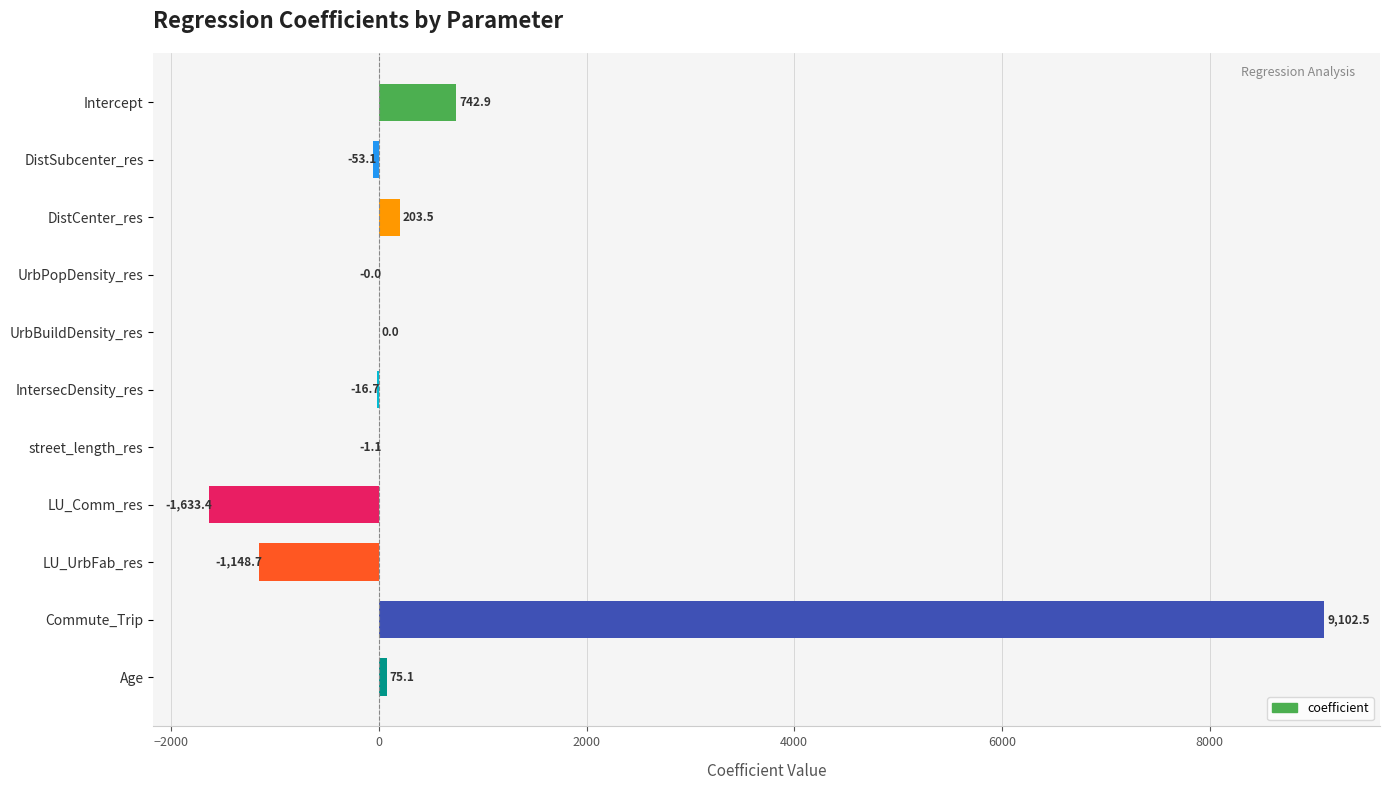

How many data points are above 0?

5